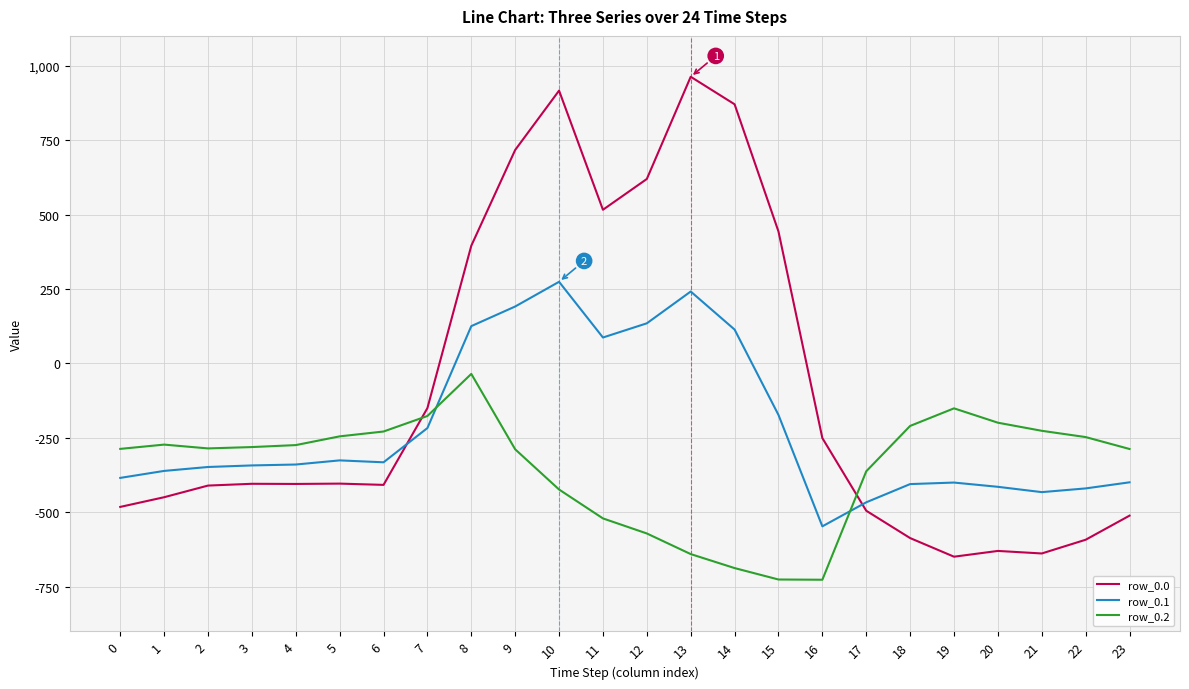

What are all the series names shown in the legend?

row_0.0, row_0.1, row_0.2